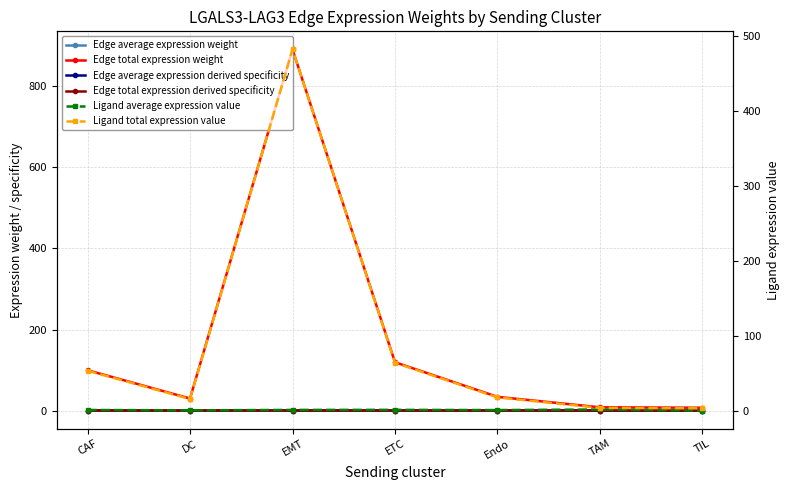

What is the label of the 1st point from the left?

CAF